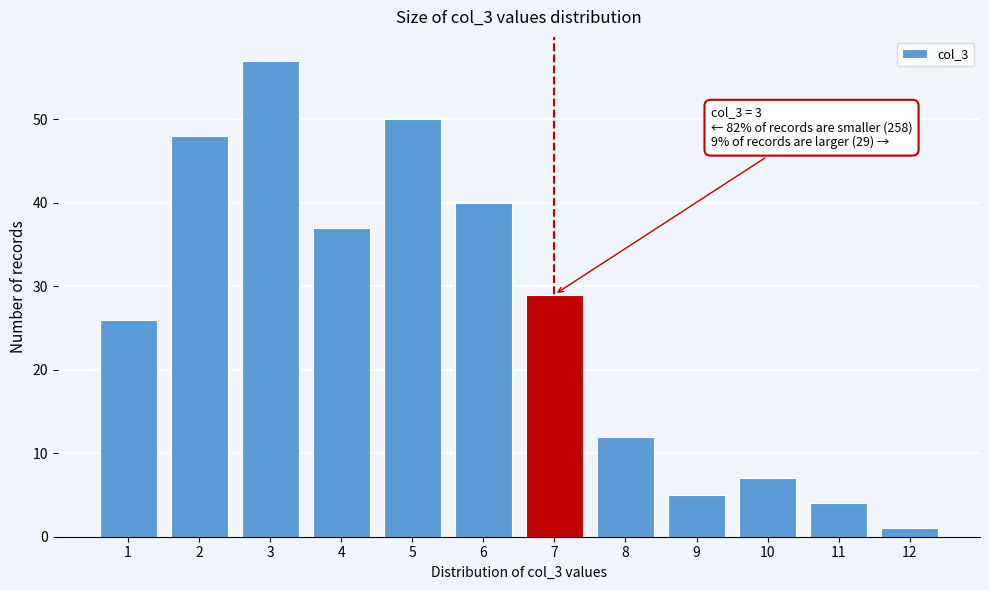

Reading left to right, what are all the values shown in this chart?

26	48	57	37	50	40	29	12	5	7	4	1